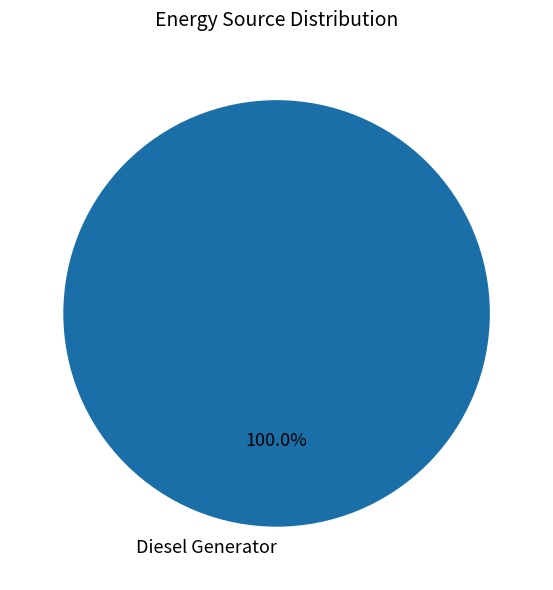

Is there any slice that represents more than half of the pie?

Yes